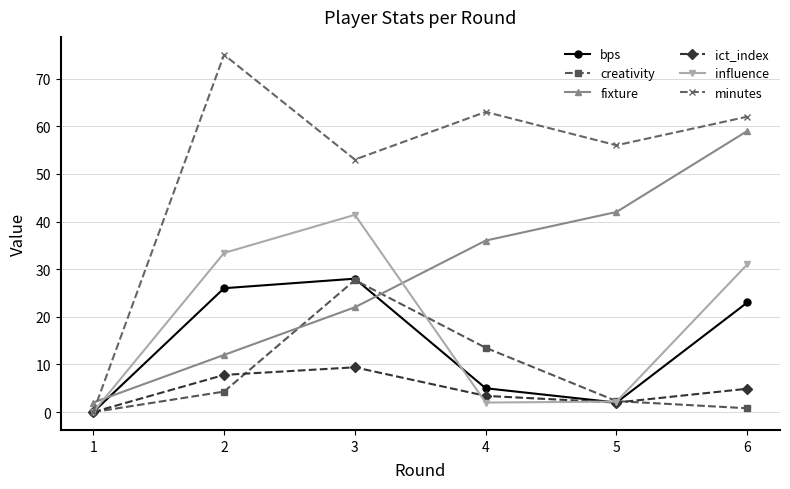

Is this an area chart (filled region under the line)?

No